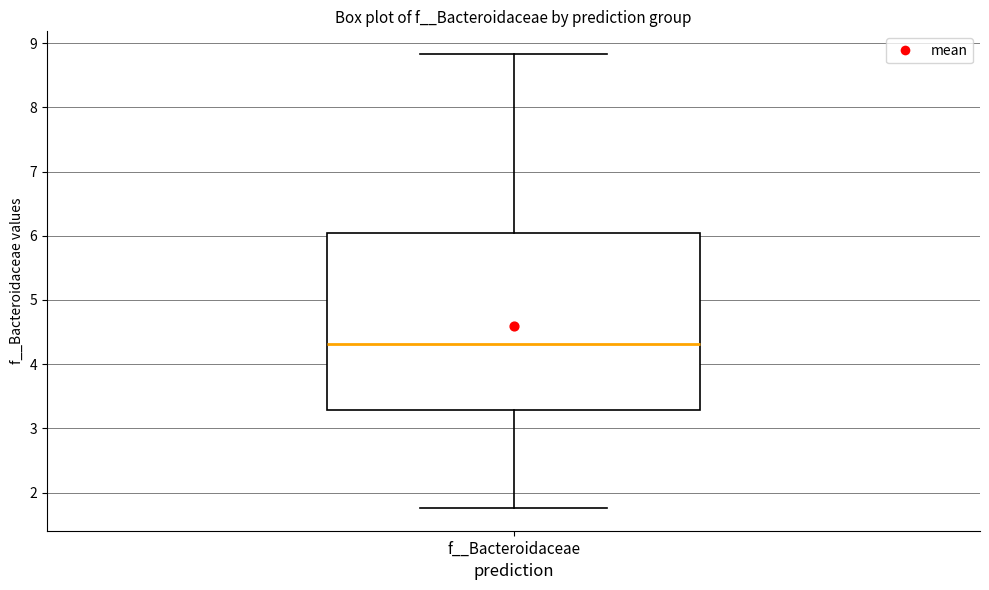

Where does the upper whisker of the box for f__Bacteroidaceae end on the y-axis? The values are not printed on the chart, so give them approximately, as read against the axis.

8.8